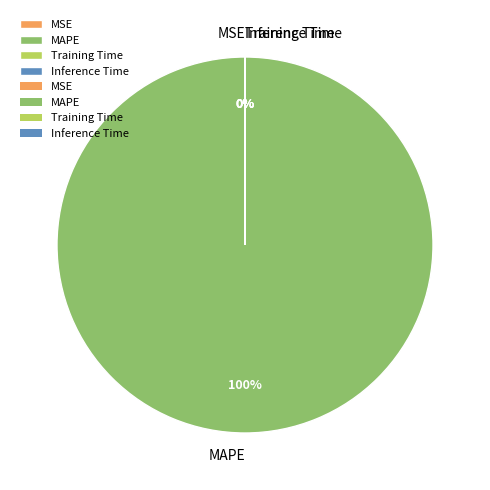

True or false: MSE accounts for 1% of the total.

False